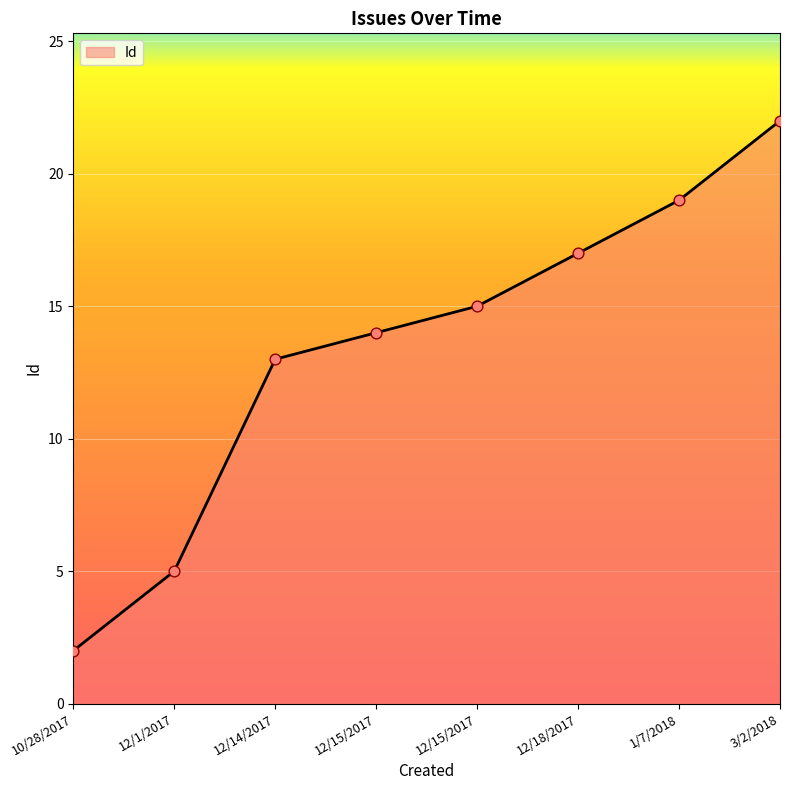

How many series are shown in this chart?

1